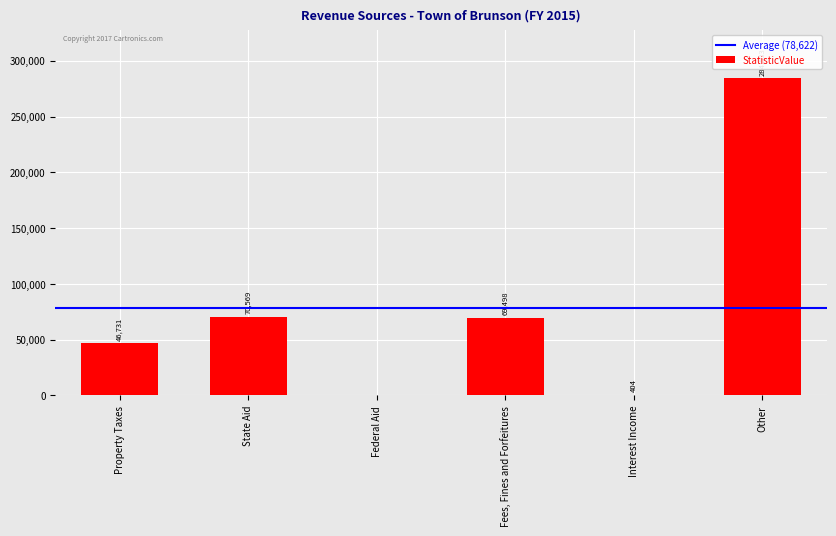

At which category does the chart reach its peak across all series?

Other